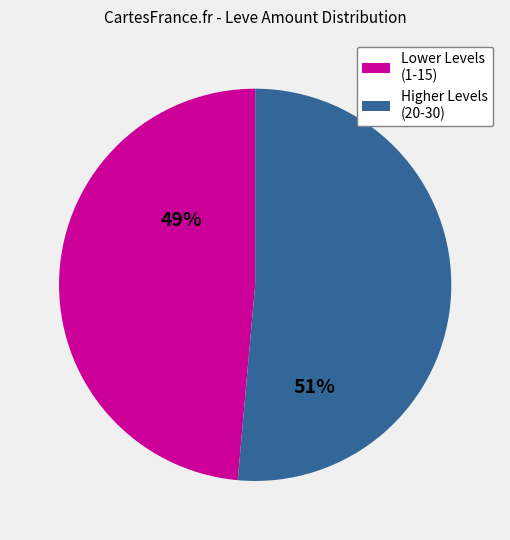

Is there a majority slice in this chart?

Yes